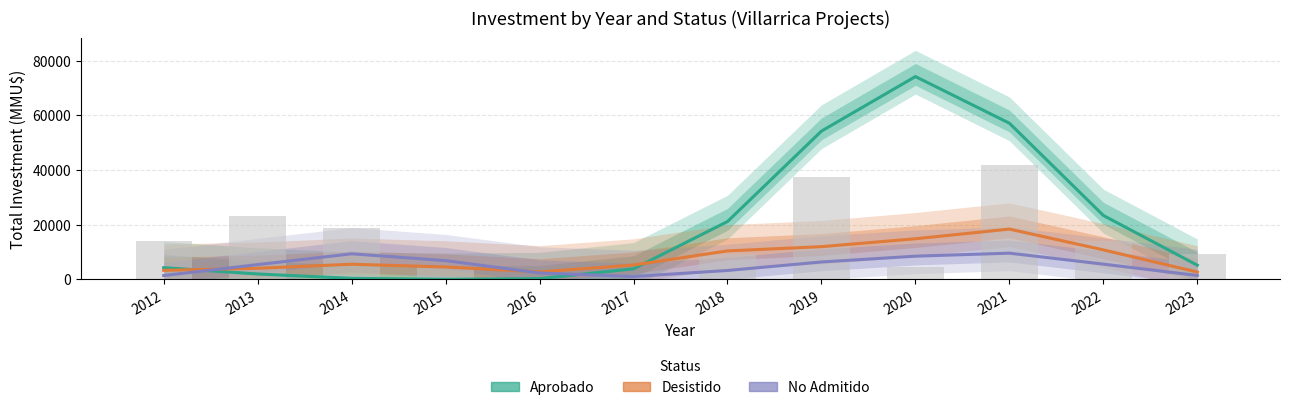

Which series has the largest total across all categories?

Aprobado